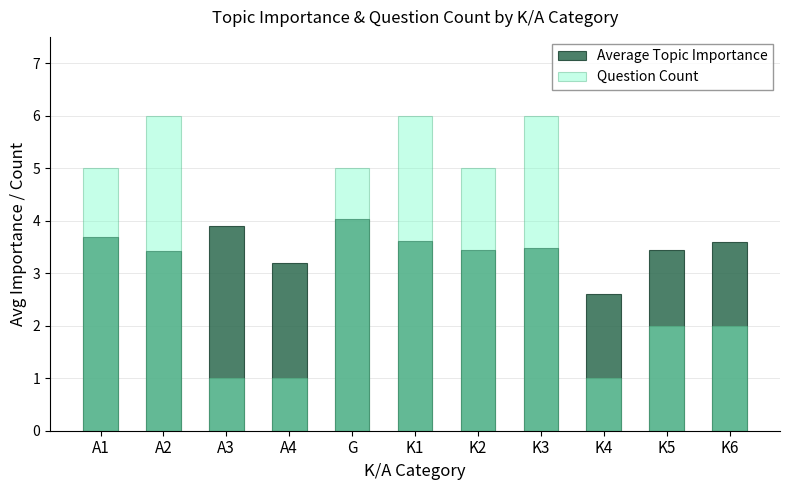

Which series has the widest spread of values?

Question Count